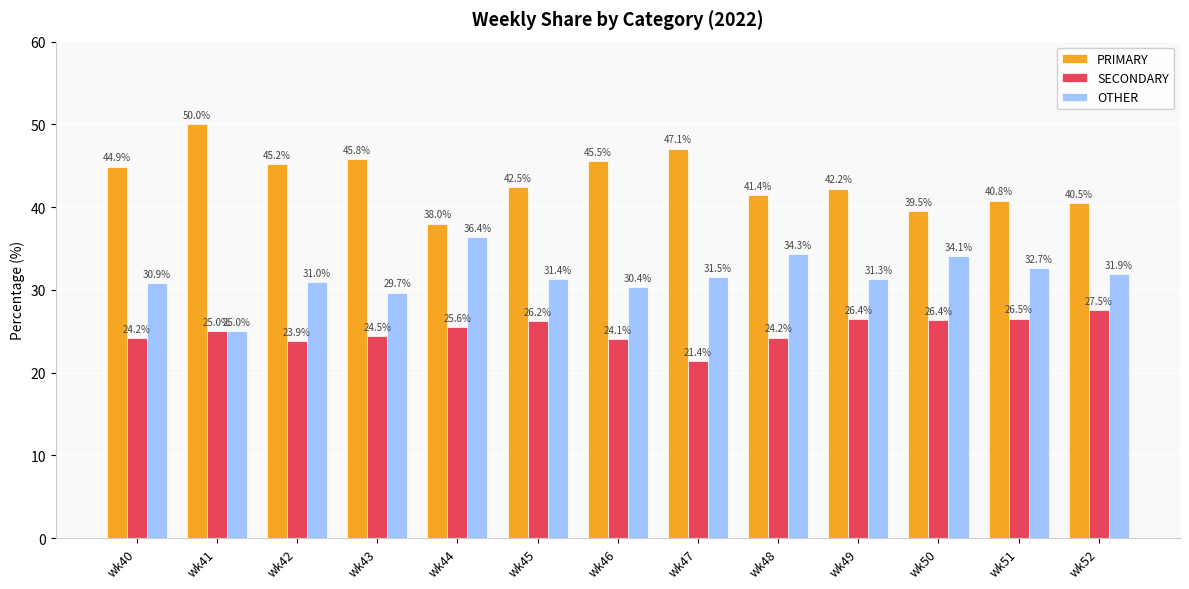

How many data points does each series have?

13